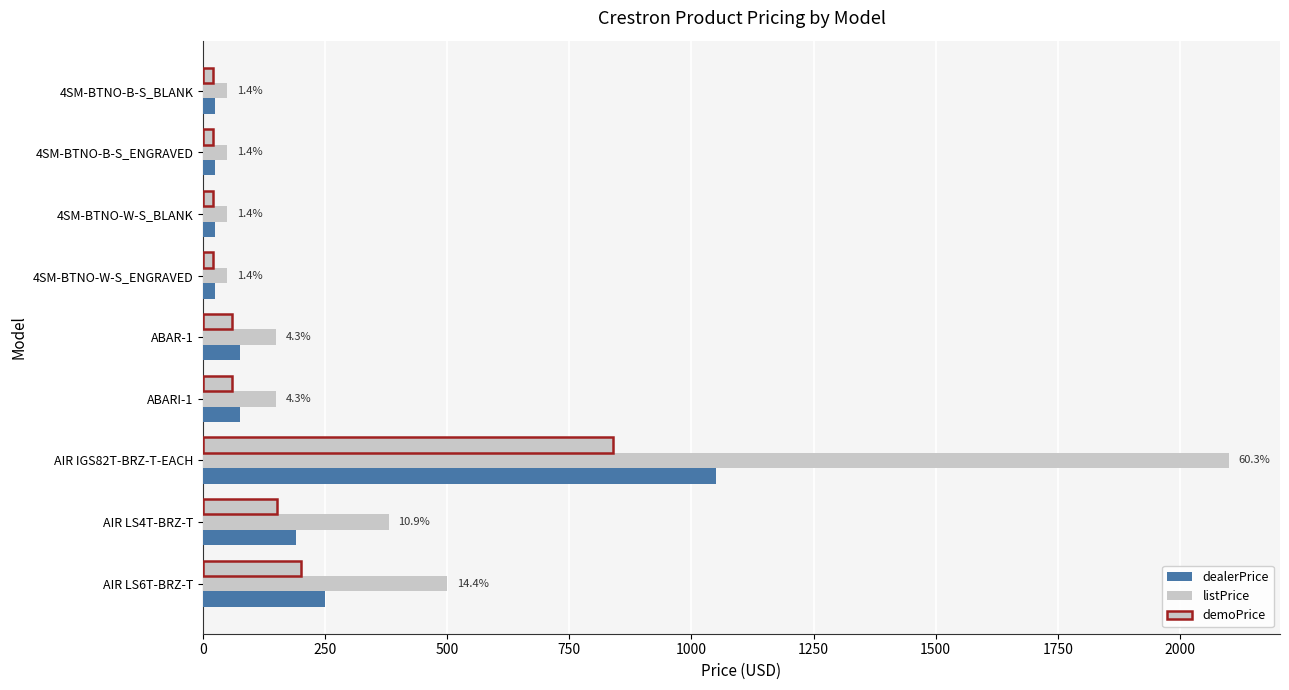

Reading left to right, transcribe all the data shown in this chart.

dealerPrice: 25	25	25	25	75	75	1050	190	250
listPrice: 50	50	50	50	150	150	2100	380	500
demoPrice: 20	20	20	20	60	60	840	152	200